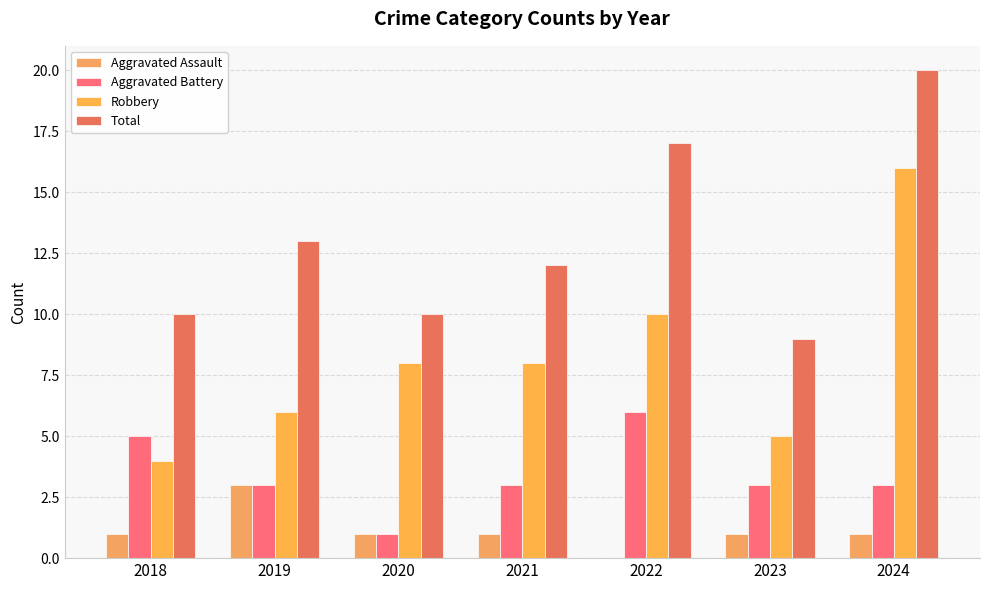

What is the approximate value of Robbery at 2020?

8